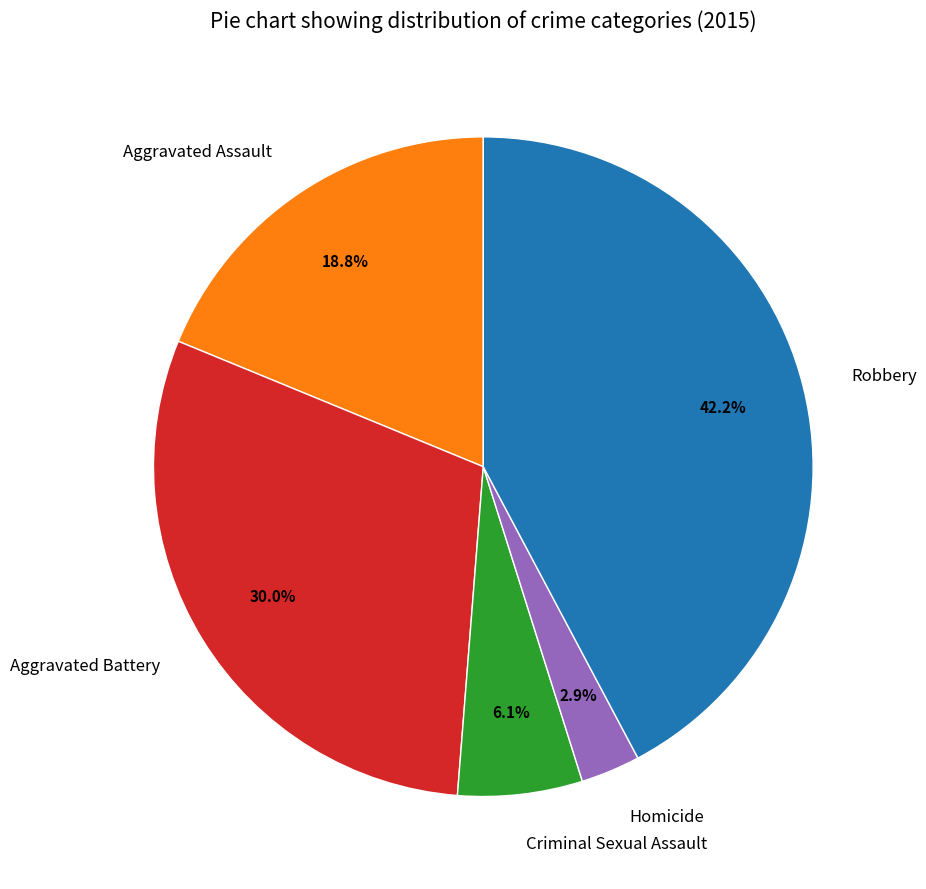

Is Criminal Sexual Assault the majority of the pie?

No